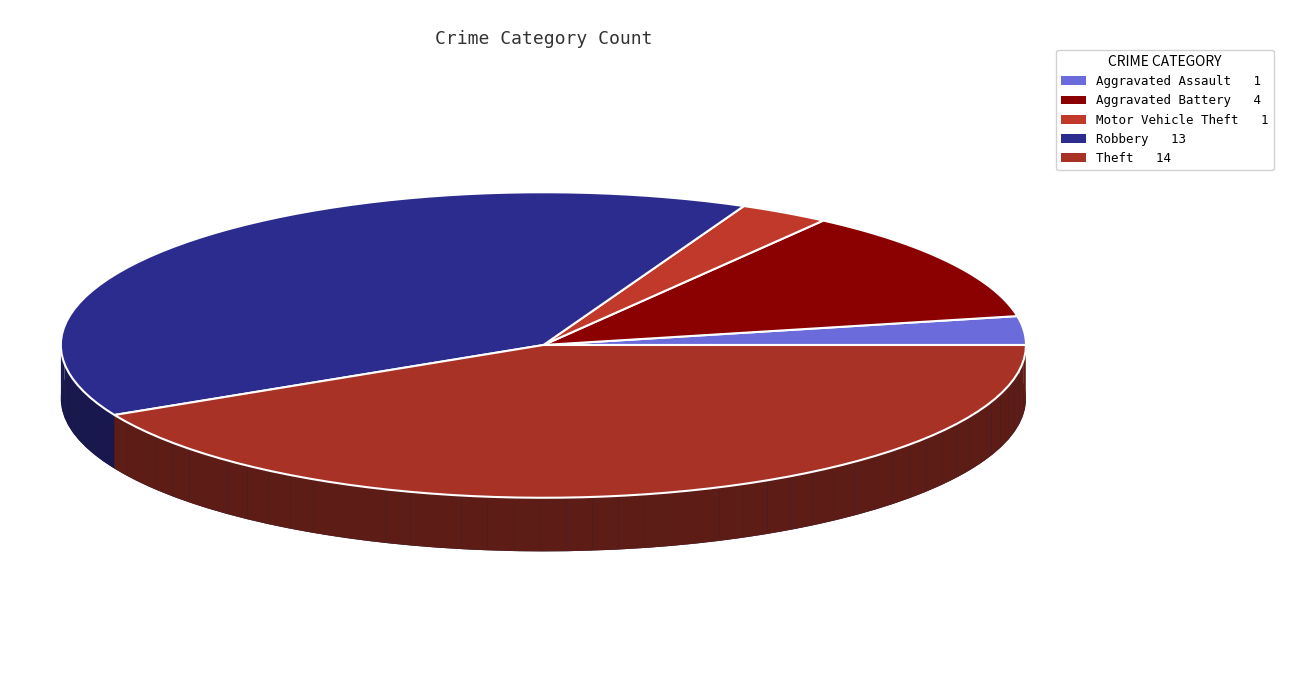

To the nearest percent, what is the average slice percentage?

20%